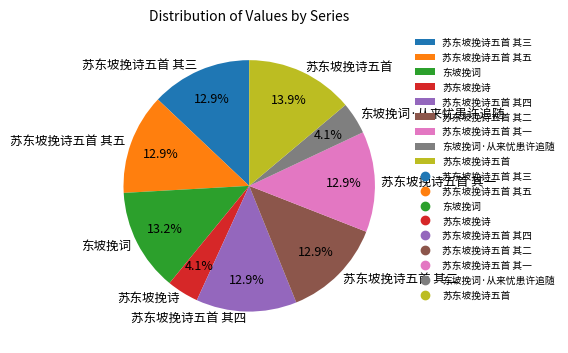

Which has a higher value, 苏东坡挽诗五首 其五 or 苏东坡挽诗五首?

苏东坡挽诗五首